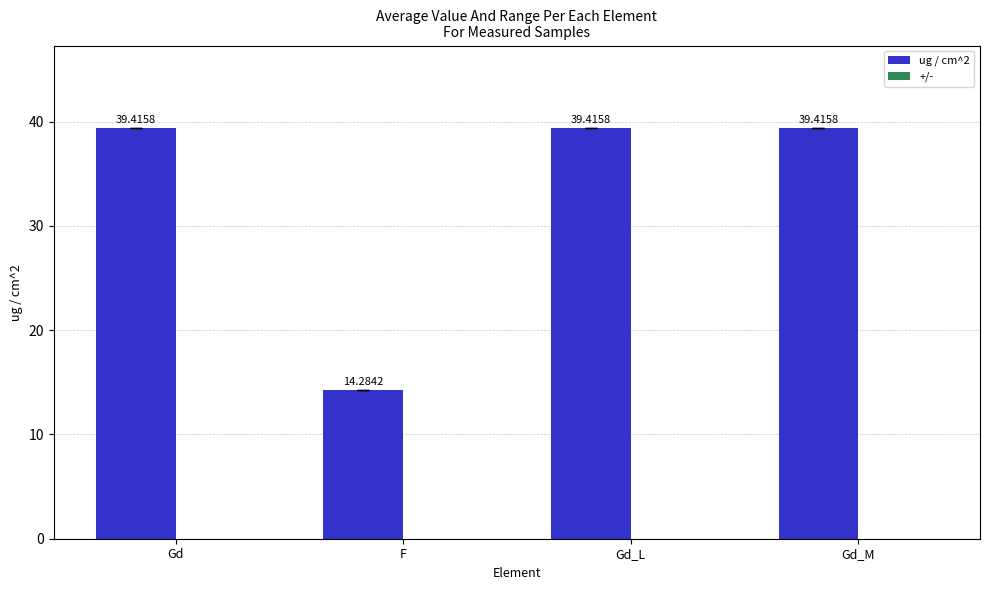

At which label is the value closest to 26?

F